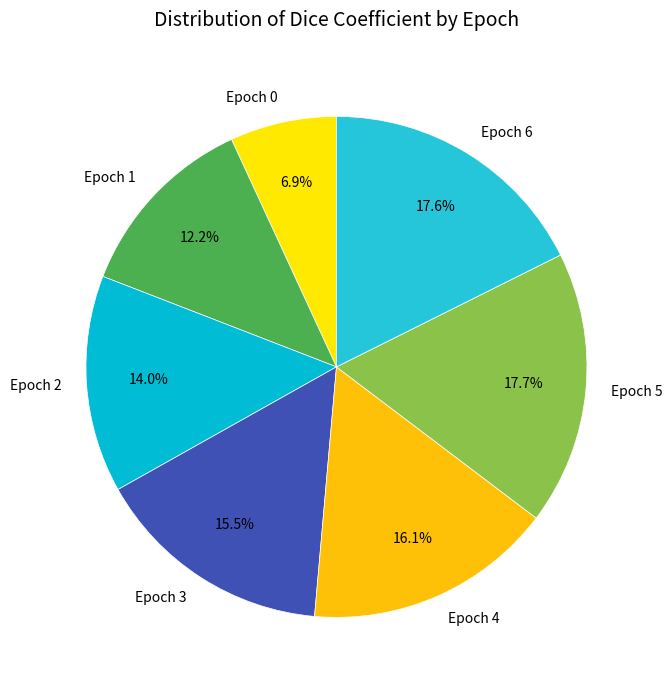

Combined, what portion of the pie is Epoch 5 and Epoch 0?

24.6%